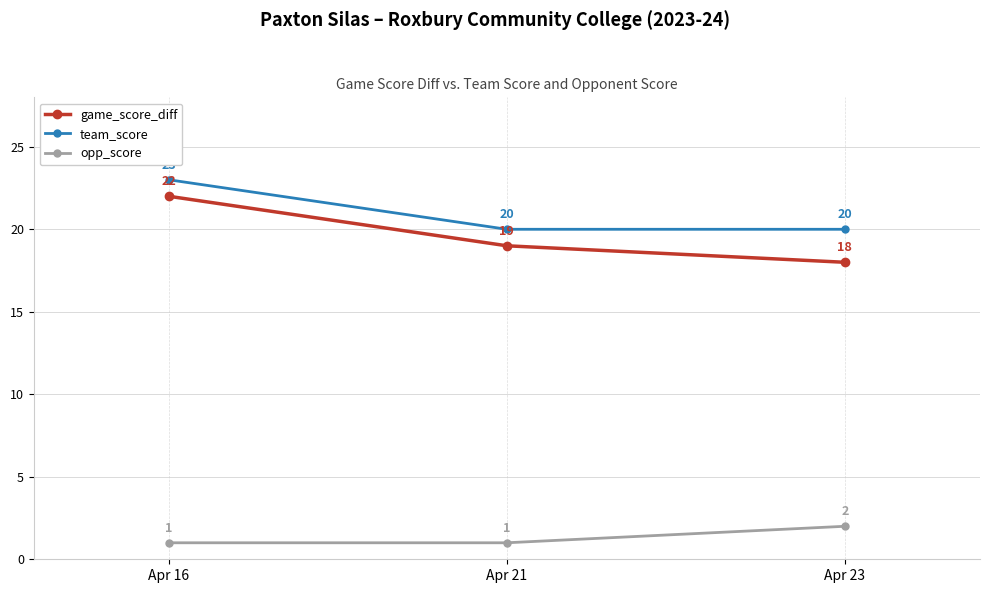

What is the value of the team_score point at the 2nd from the left?

20